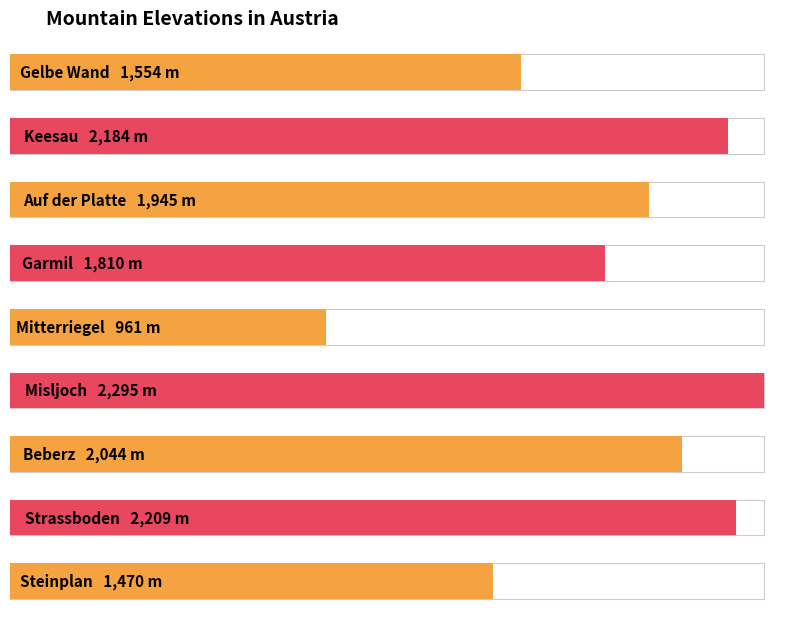

List the labels in order of value, smallest first.

Mitterriegel, Steinplan, Gelbe Wand, Garmil, Auf der Platte, Beberz, Keesau, Strassboden, Misljoch